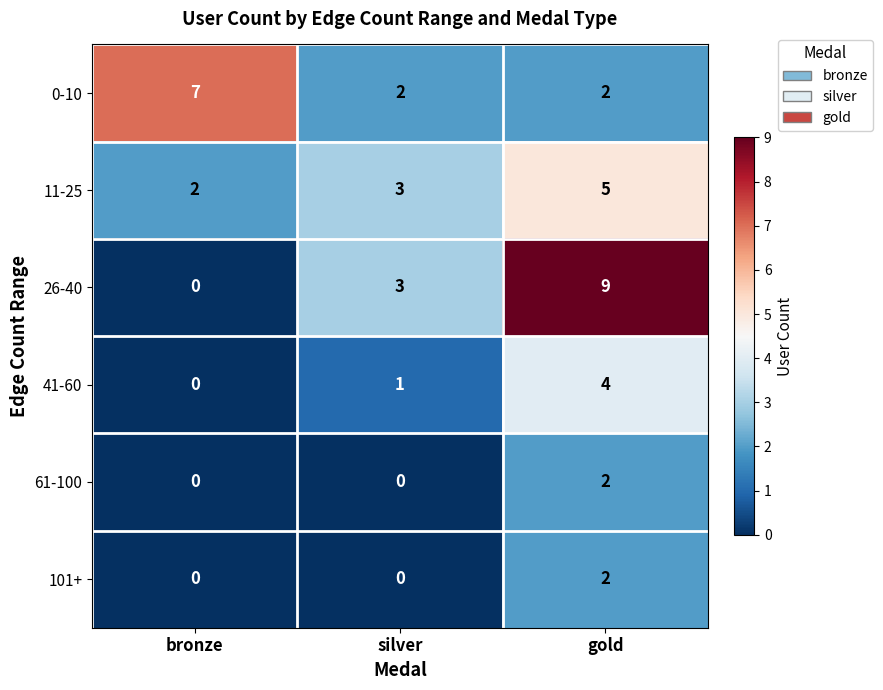

The value of 0-10 at bronze is 7. True or false?

True